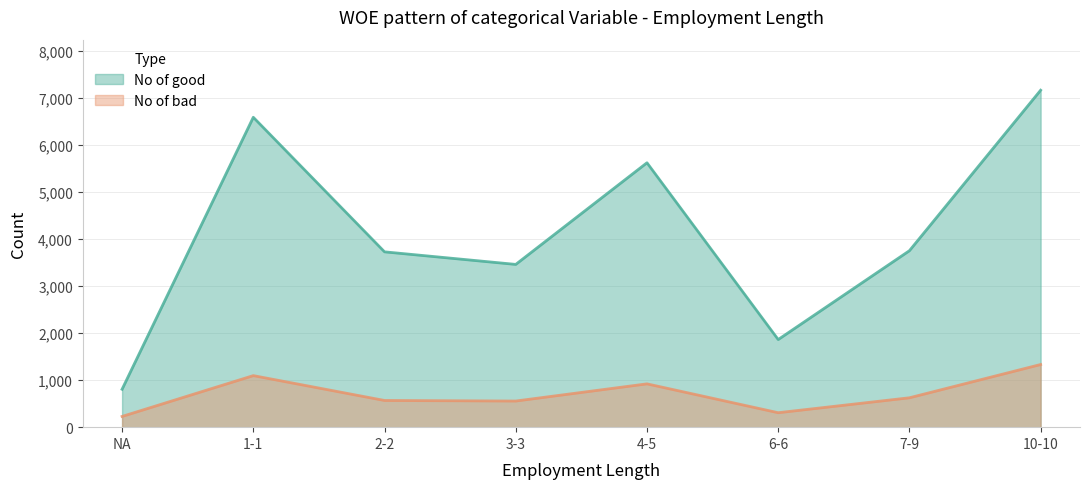

Between 1-1 and 3-3, which is larger?

1-1